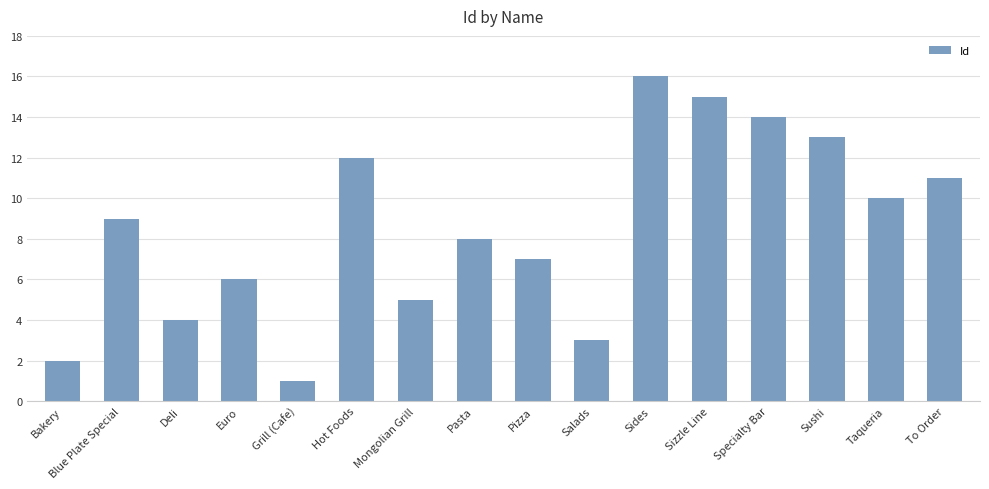

Reading right to left, transcribe all the data shown in this chart.

To Order=11	Taqueria=10	Sushi=13	Specialty Bar=14	Sizzle Line=15	Sides=16	Salads=3	Pizza=7	Pasta=8	Mongolian Grill=5	Hot Foods=12	Grill (Cafe)=1	Euro=6	Deli=4	Blue Plate Special=9	Bakery=2